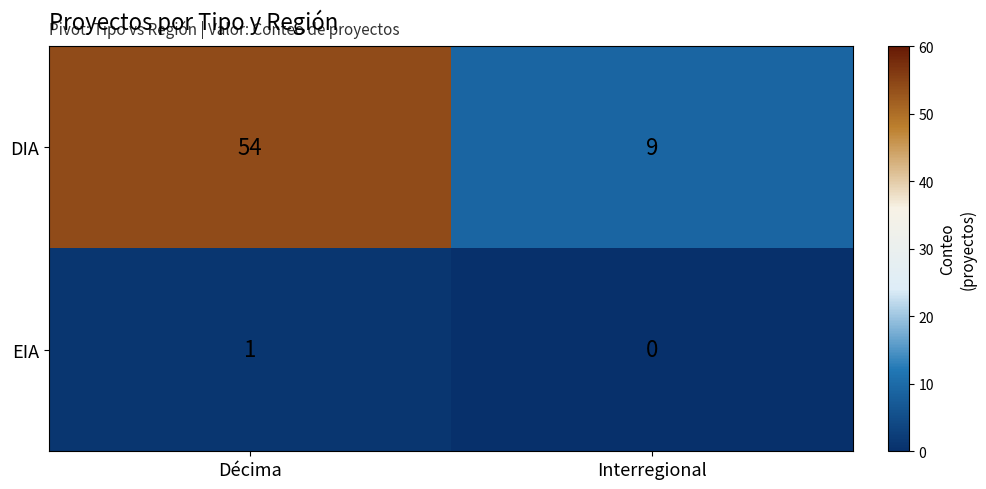

Reading left to right, list all the values displayed in this chart.

DIA: Décima=54	Interregional=9
EIA: Décima=1	Interregional=0